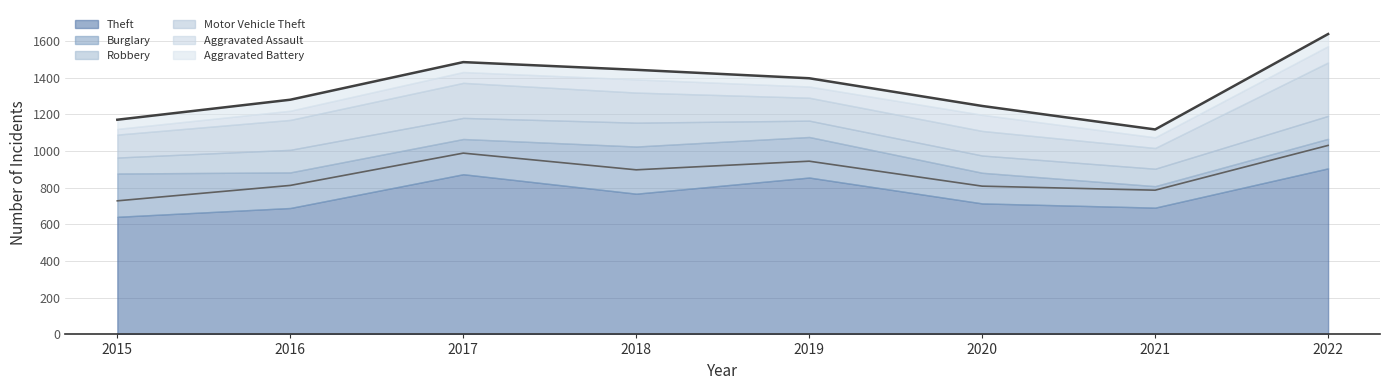

What are all the series names shown in the legend?

Theft, Burglary, Robbery, Motor Vehicle Theft, Aggravated Assault, Aggravated Battery